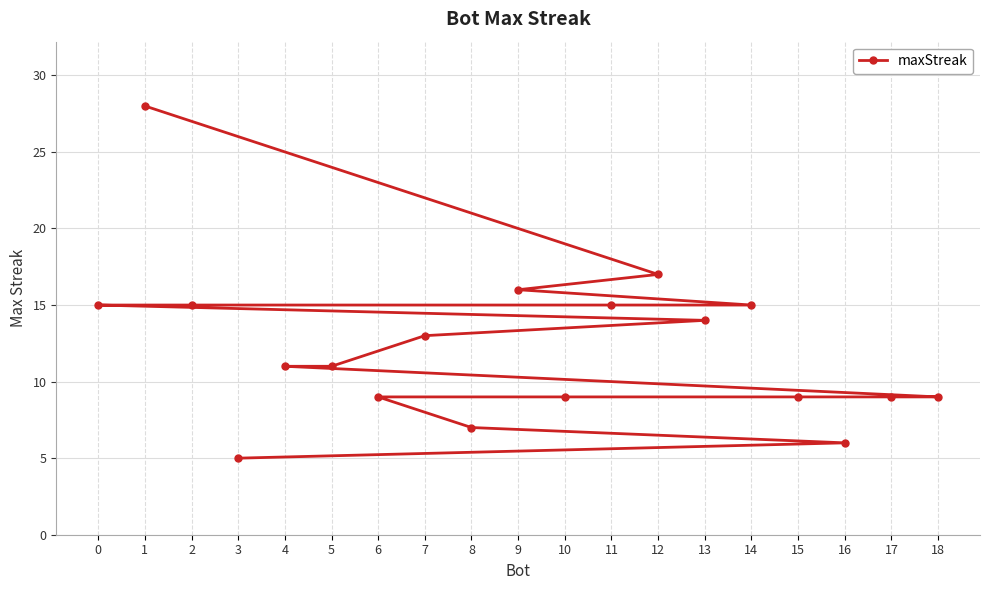

What is the difference between the second highest and minimum values?

12